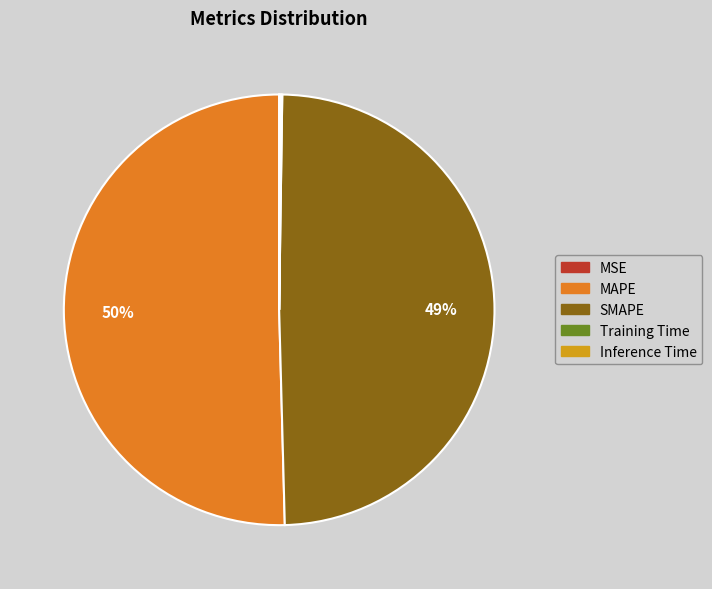

To the nearest percent, what is the average slice percentage?

20%